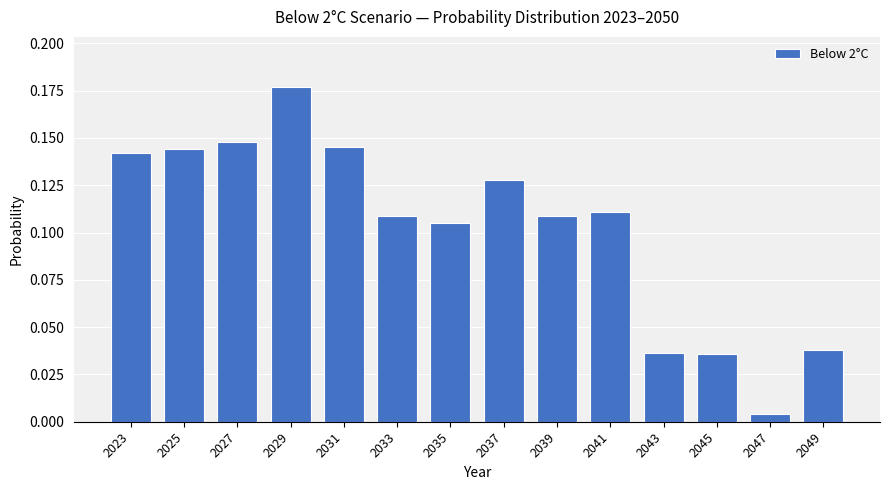

Count the number of data series in this chart.

1